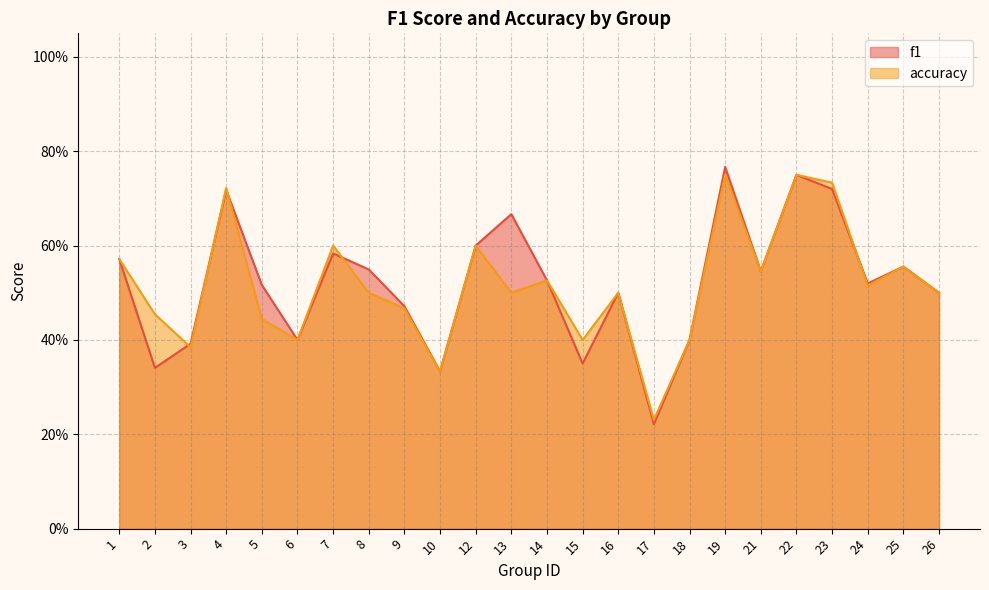

How many intersections are there between accuracy and f1?

5